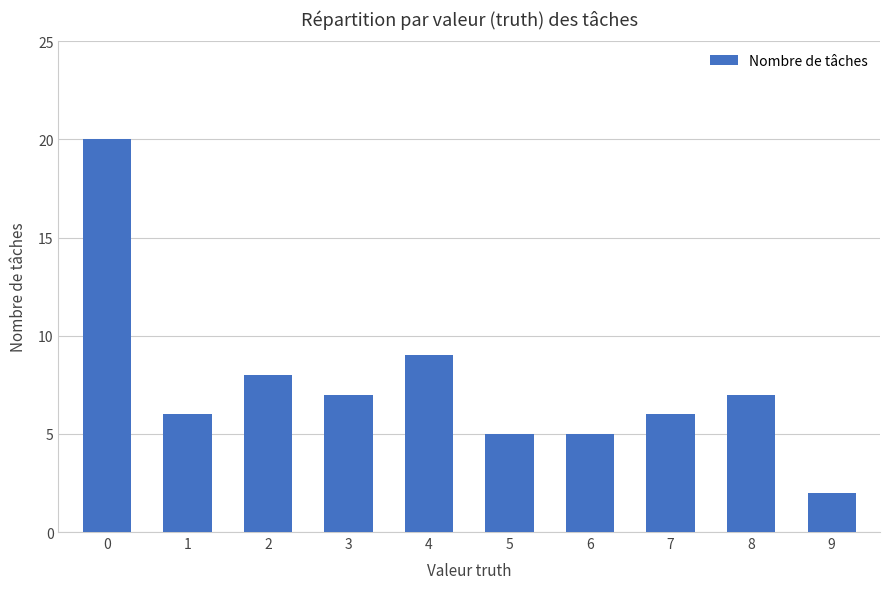

What is the value of the 5th bar from the left?

9